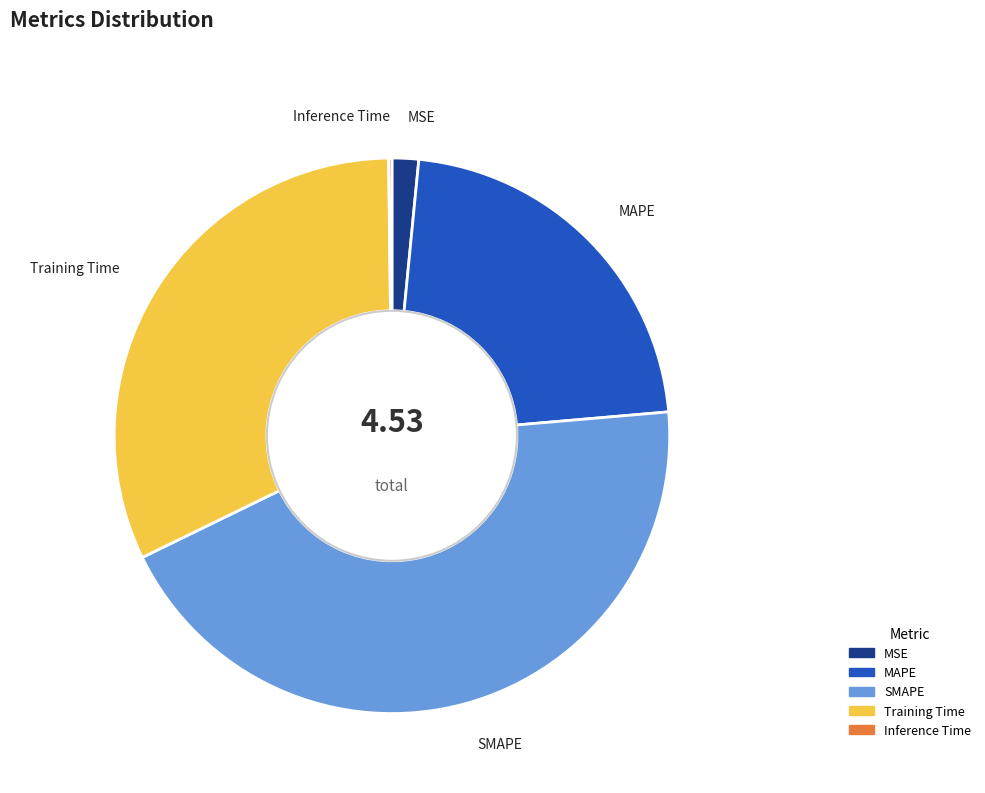

True or false: Training Time accounts for 32% of the total.

True